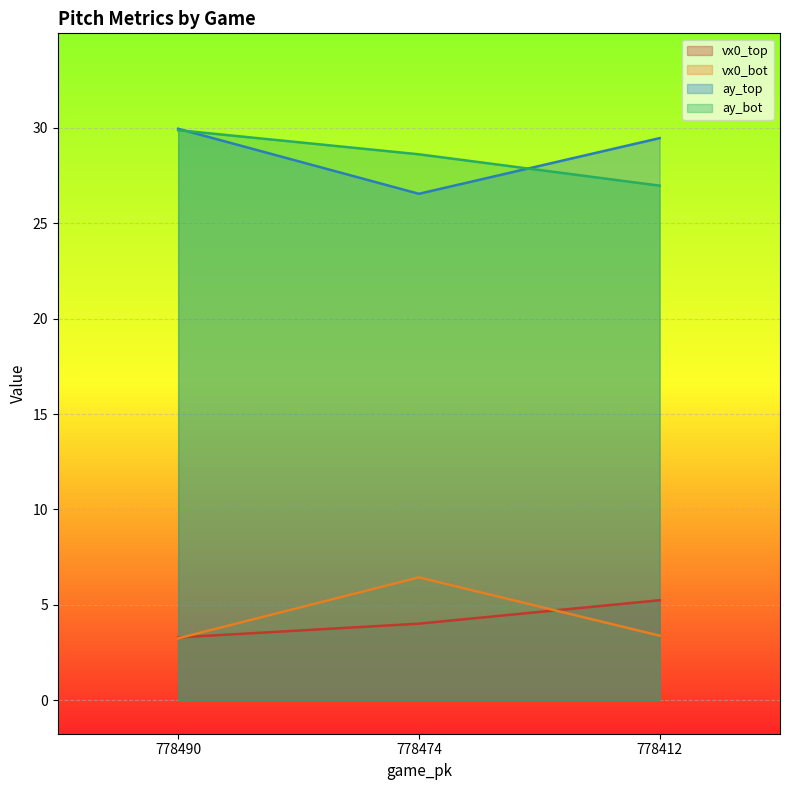

At how many categories does at least one series exceed 14?

3